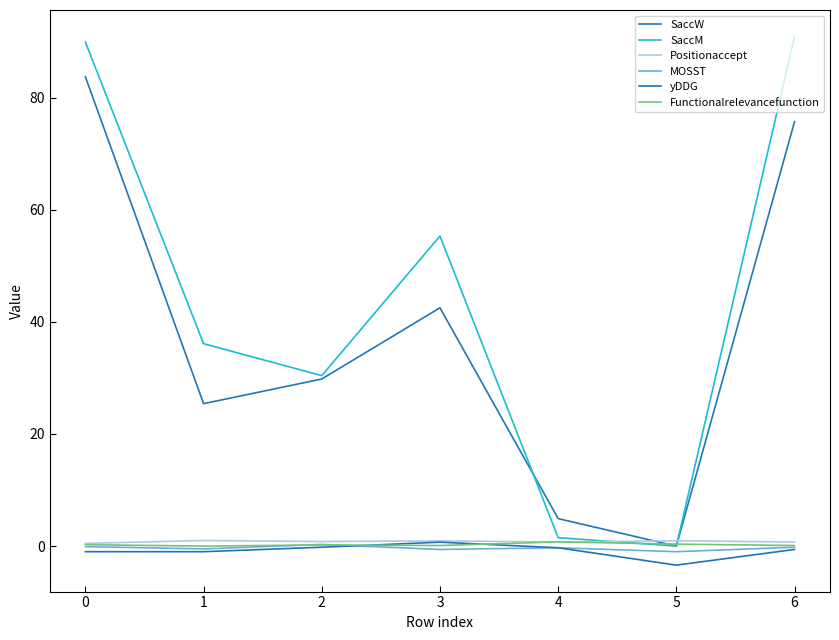

What is the total value across all series at 0?

173.2